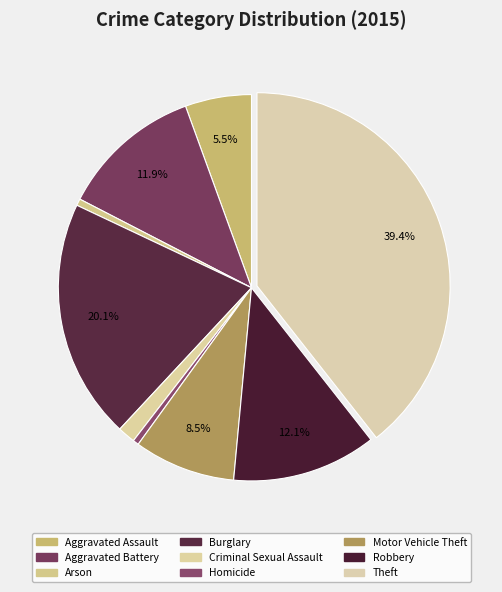

Combined, what portion of the pie is Theft and Burglary?

59.5%